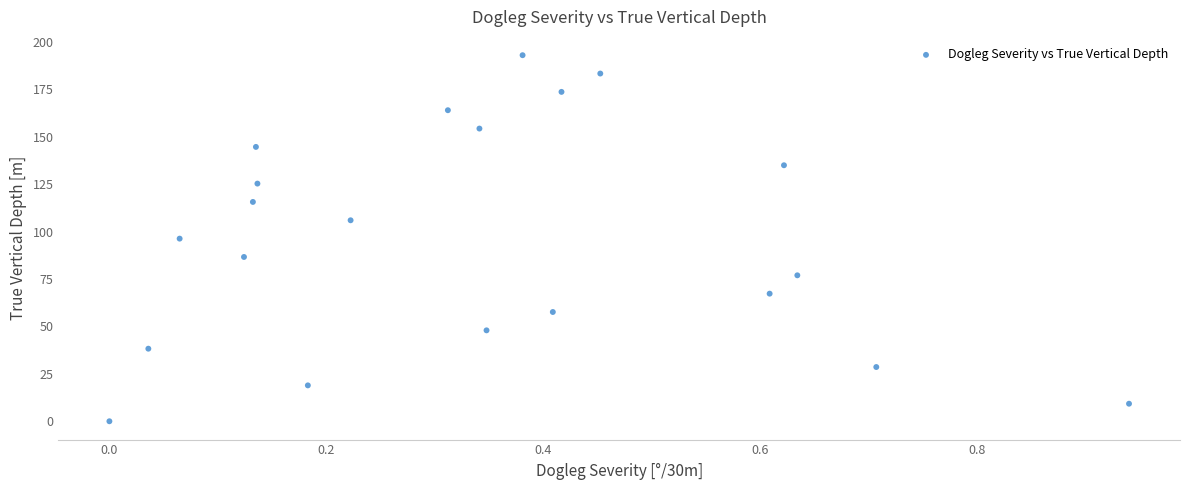

What is the range of Y values (max minus min)?

193.0